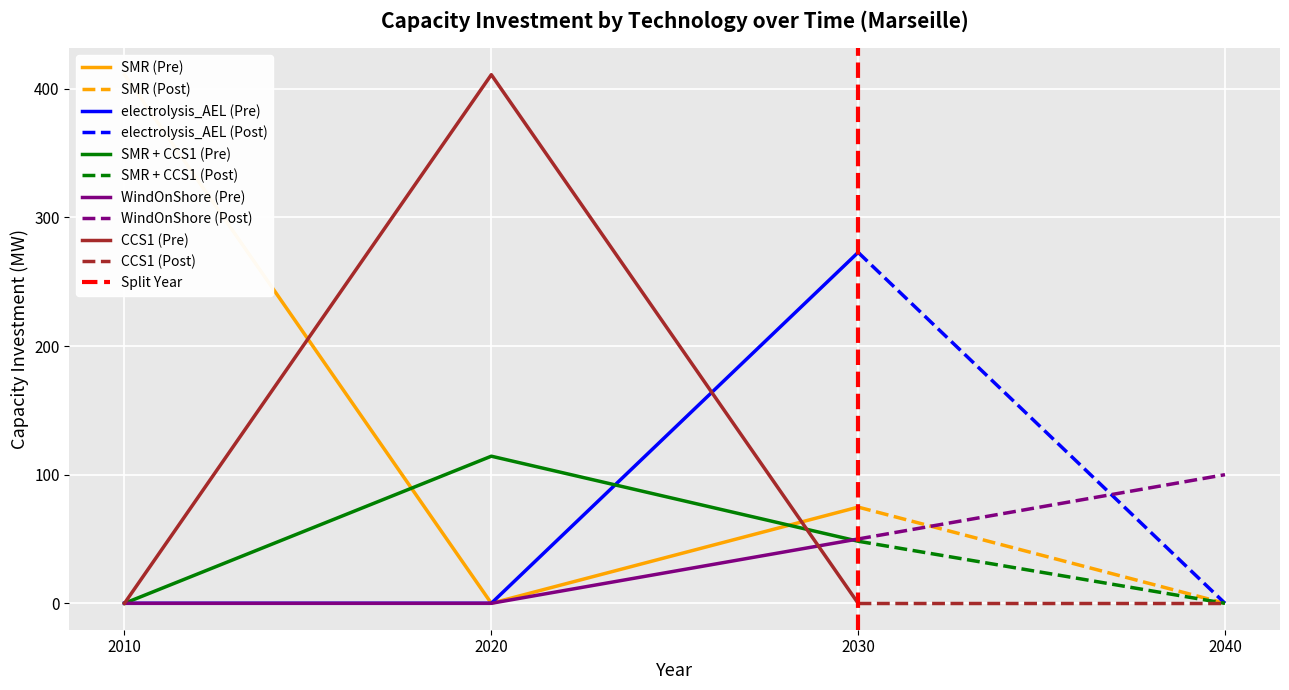

How many values in the electrolysis_AEL series exceed 0?

1